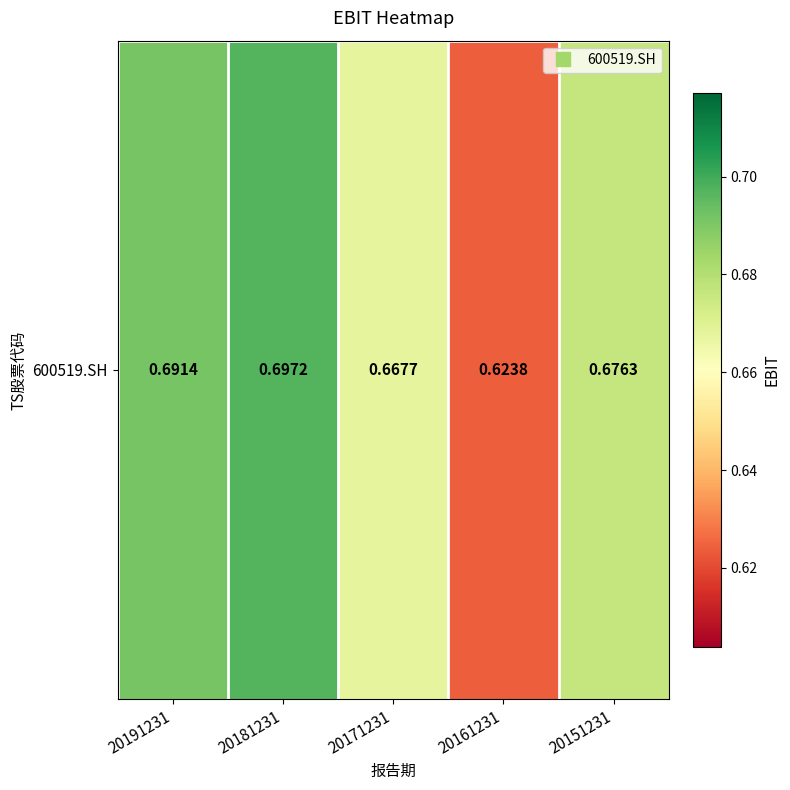

Which category has the lowest value across all series?

20161231